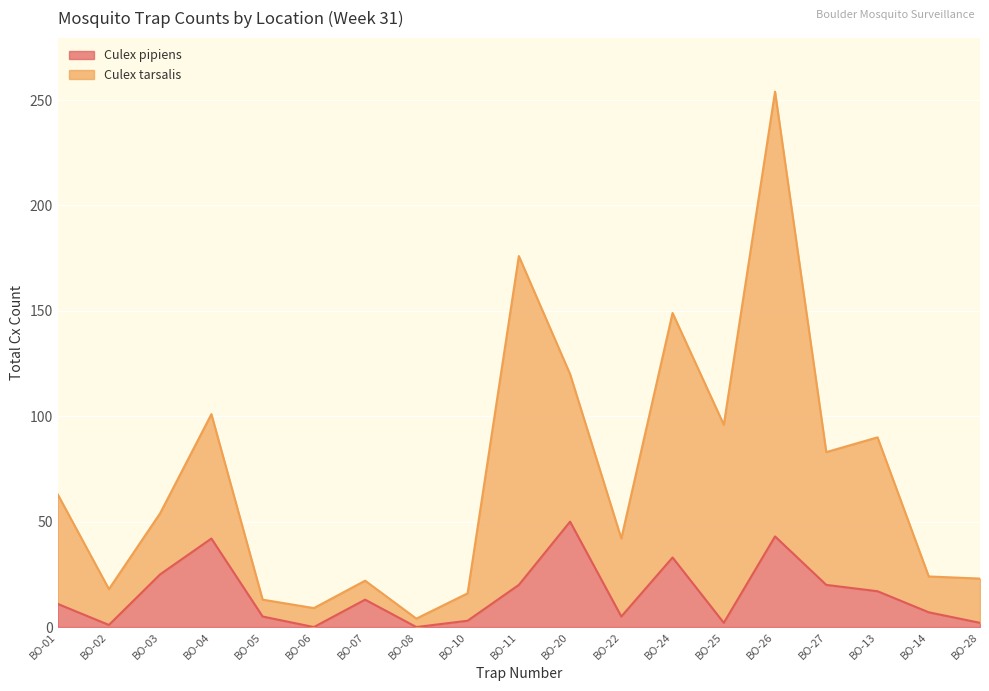

True or false: Culex pipiens and Culex tarsalis cross at least once.

False